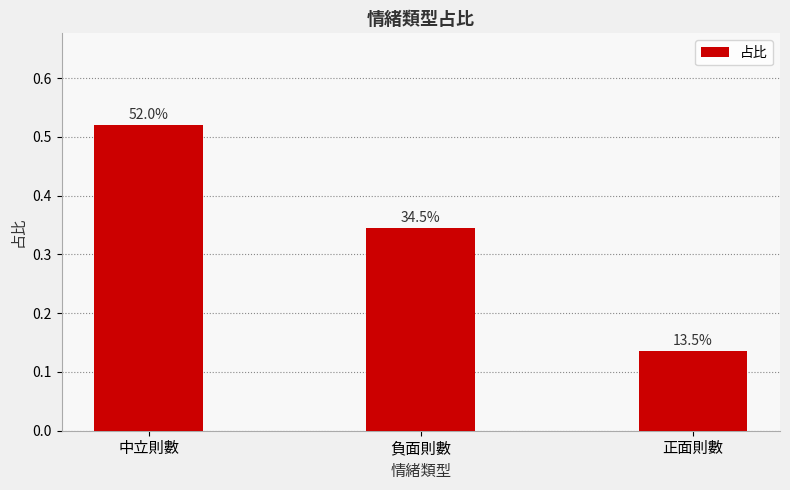

Reading left to right, what are all the values shown in this chart?

0.5	0.3	0.1